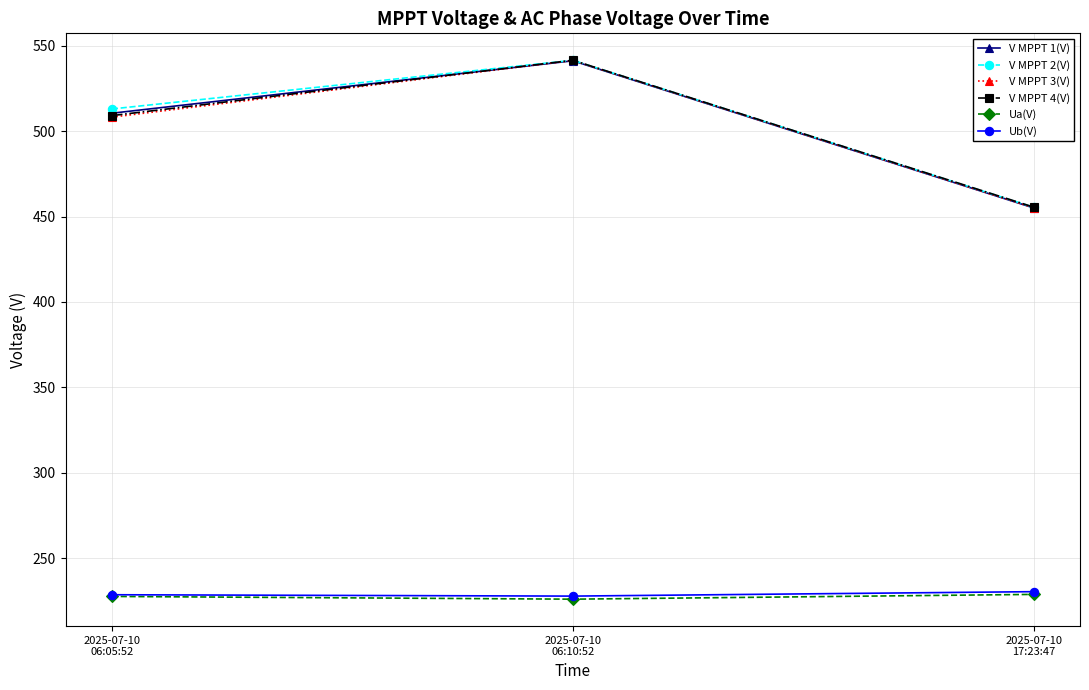

What is the lowest value of the V MPPT 1(V) series?

455.0